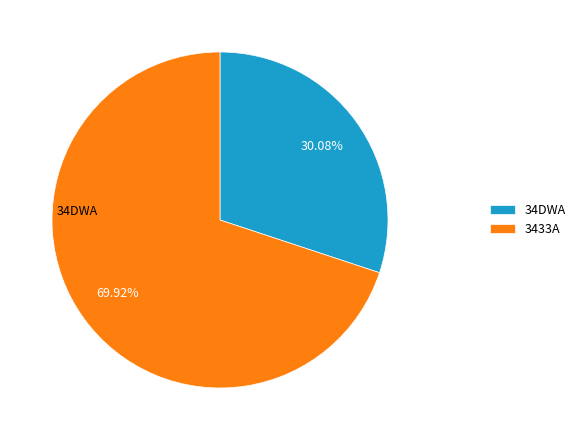

Which has a higher value, 34DWA or 3433A?

3433A